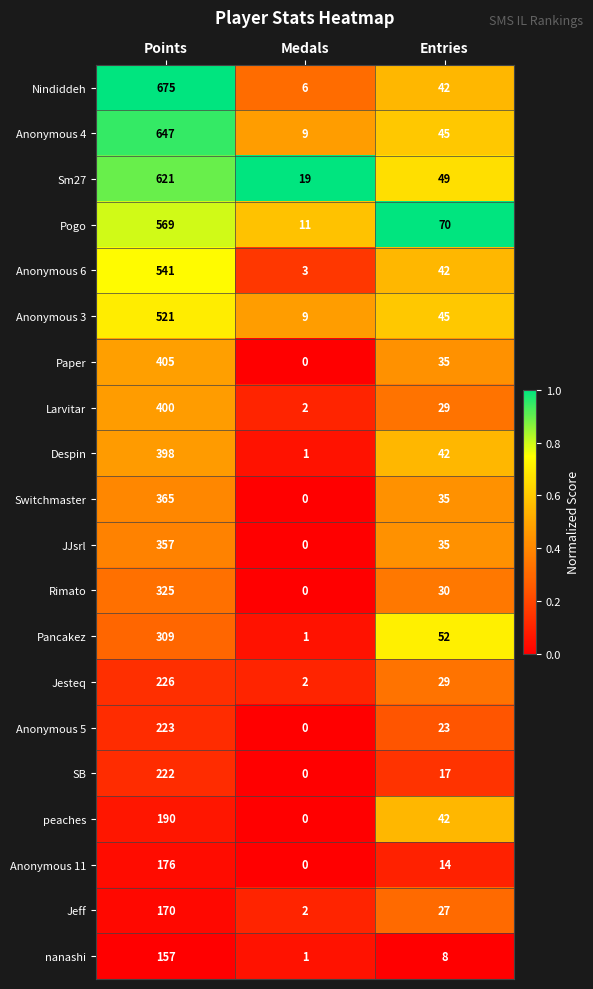

List the series in order of their peak value, highest first.

Nindiddeh, Anonymous 4, Sm27, Pogo, Anonymous 6, Anonymous 3, Paper, Larvitar, Despin, Switchmaster, JJsrl, Rimato, Pancakez, Jesteq, Anonymous 5, SB, peaches, Anonymous 11, Jeff, nanashi